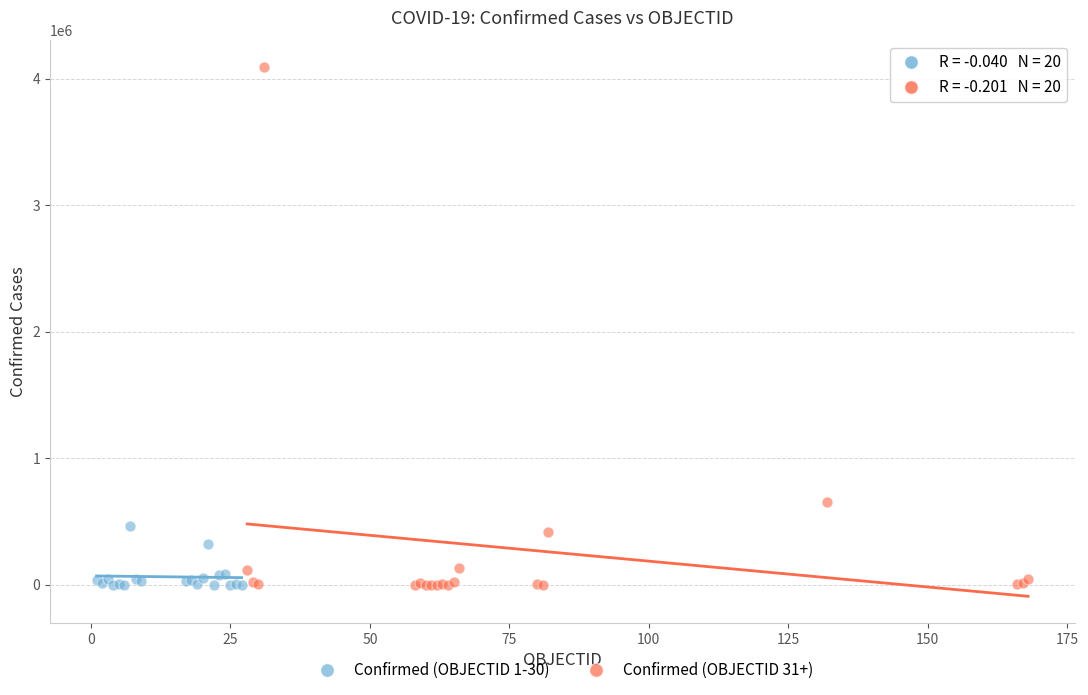

Which series has the largest Y range (max minus min)?

Confirmed (OBJECTID 31+)